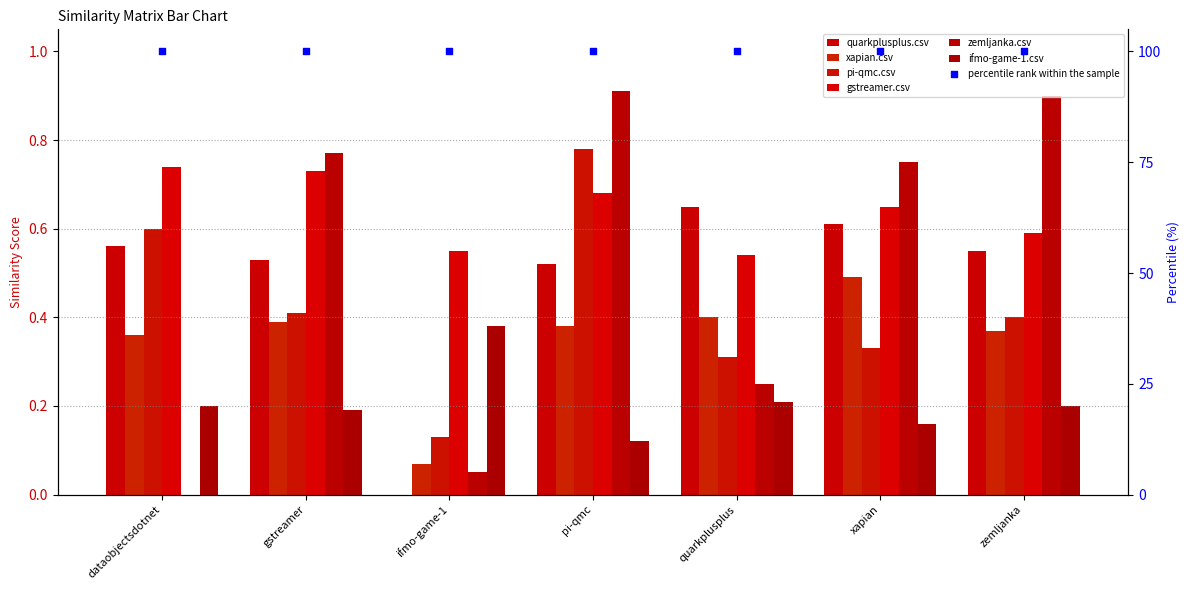

Which series has the largest total across all categories?

gstreamer.csv